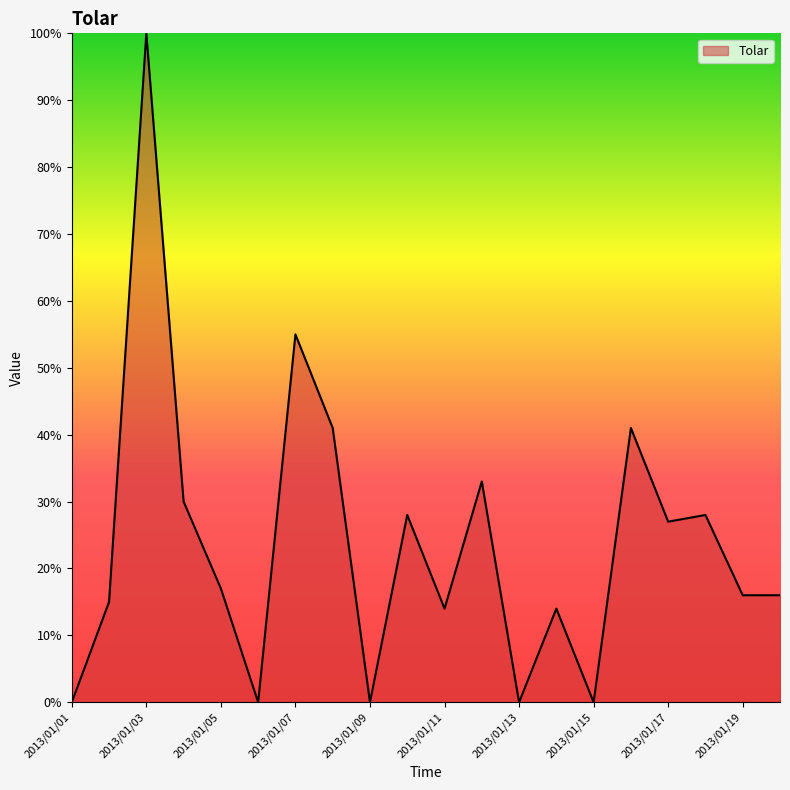

What is the greatest value displayed?

100